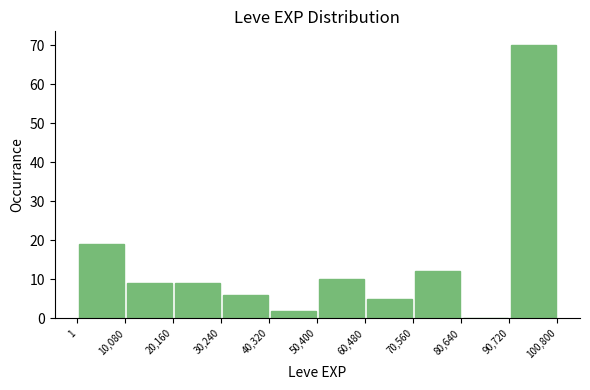

How tall is the bar that spans 60,480 to 70,560 on the x-axis? The values are not printed on the chart, so give them approximately, as read against the axis.

5